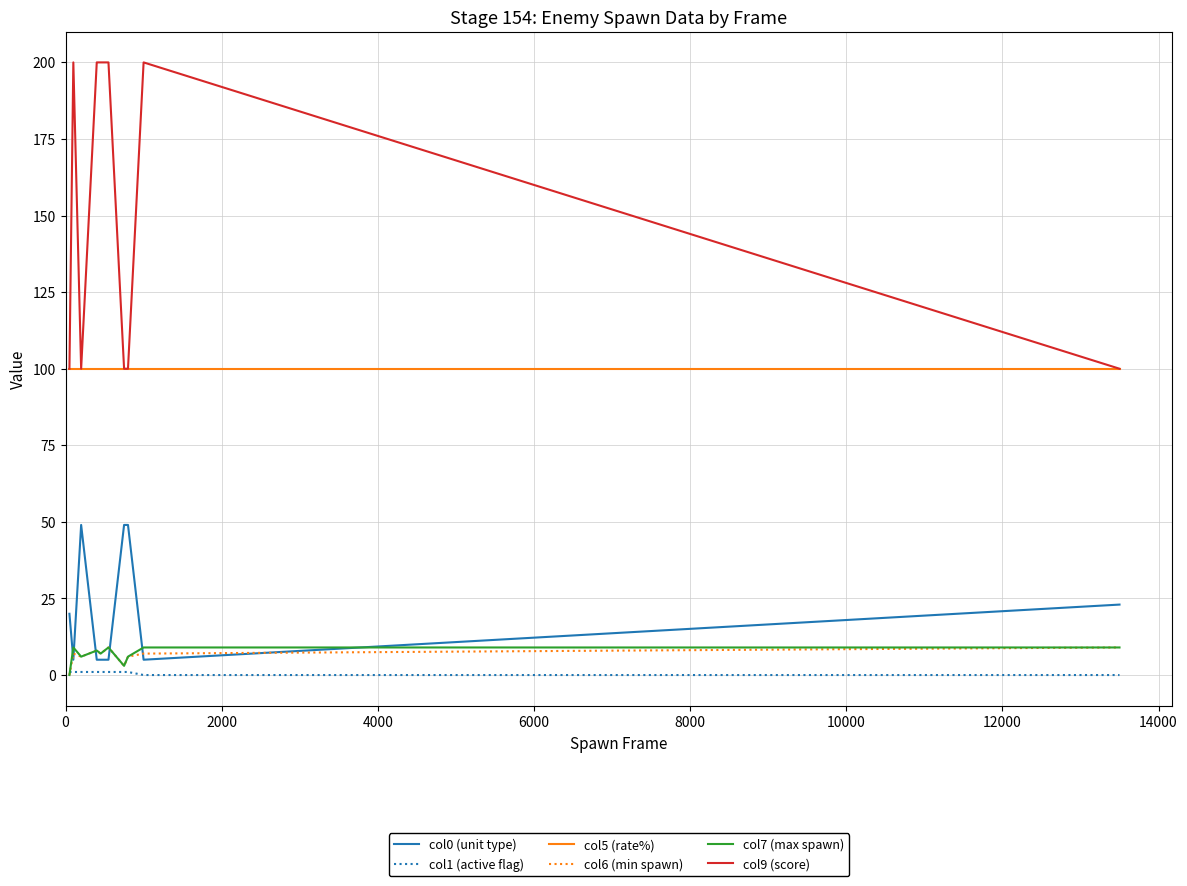

Which series has the largest total across all categories?

col9 (score)